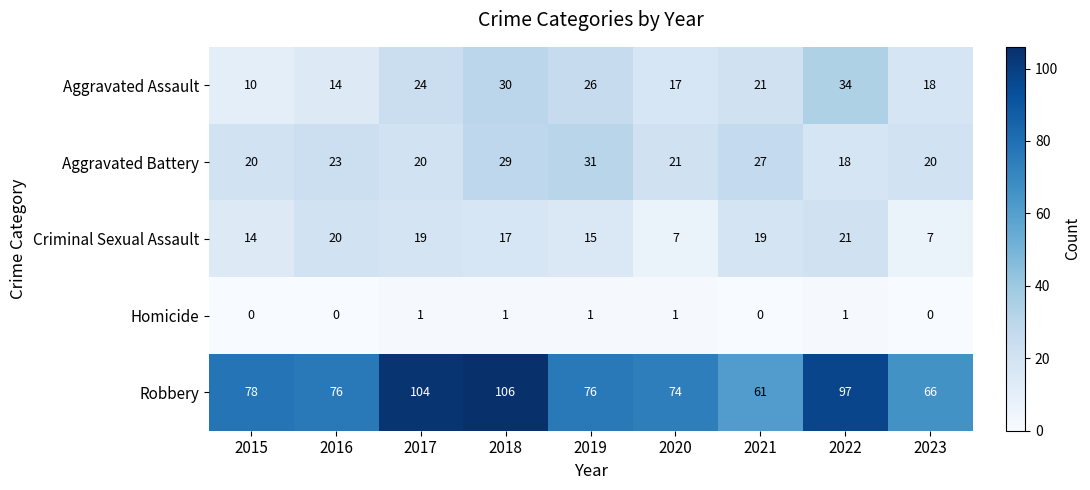

Which series has the largest total across all categories?

Robbery